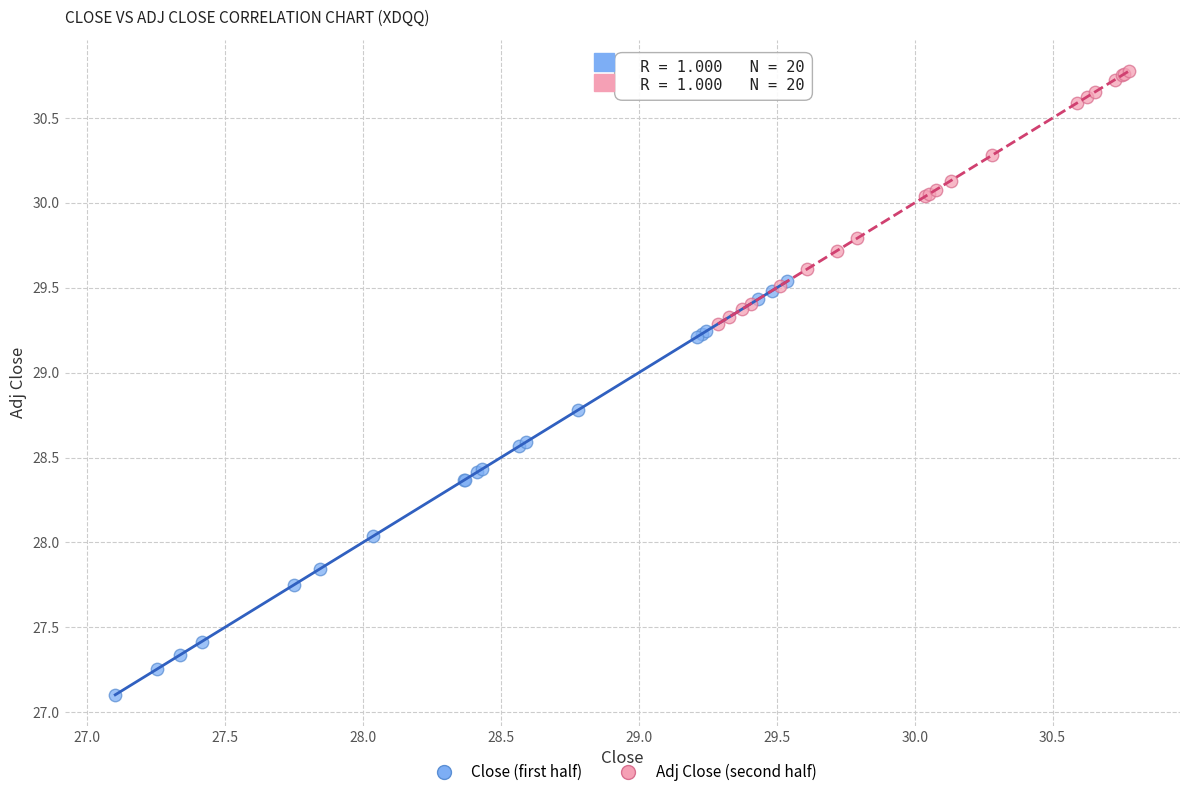

Which series reaches the maximum Y coordinate?

Adj Close (second half)